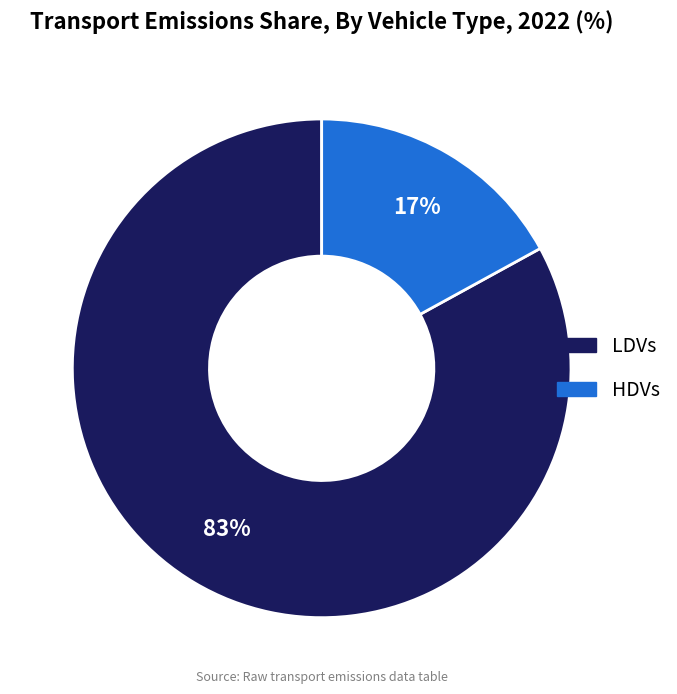

Rank the categories by value from lowest to highest.

HDVs, LDVs